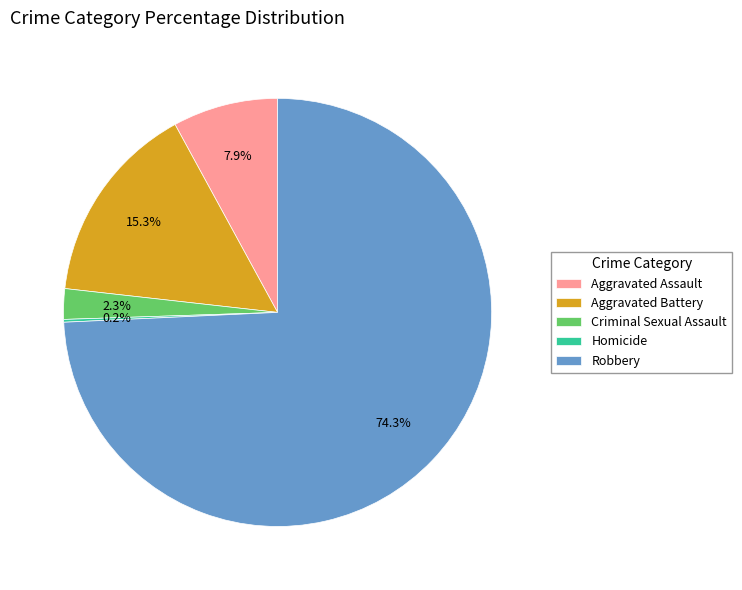

Does Robbery account for over 50% of the chart?

Yes